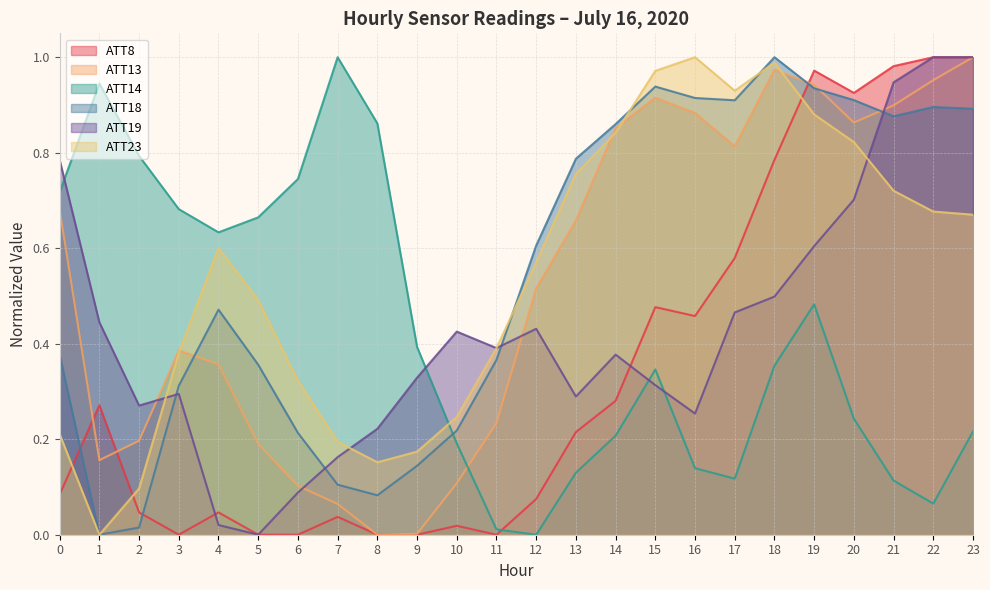

What is the difference between the maximum and minimum values in the ATT19 series?

1.0